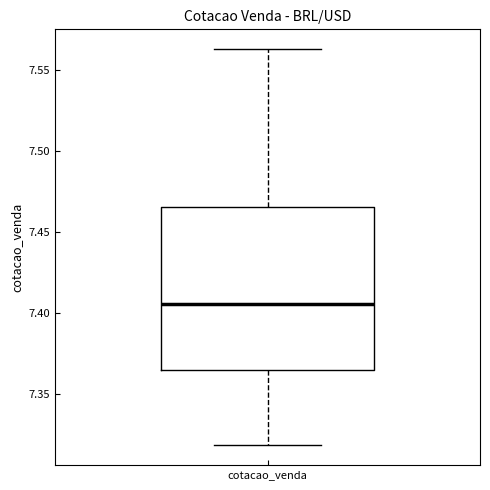

Where does the upper whisker of the box for cotacao_venda end on the y-axis? The values are not printed on the chart, so give them approximately, as read against the axis.

7.565